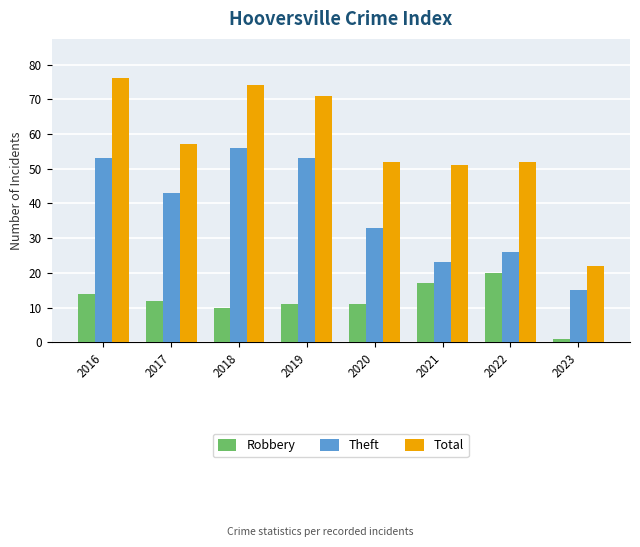

What is the minimum value shown in the chart?

1